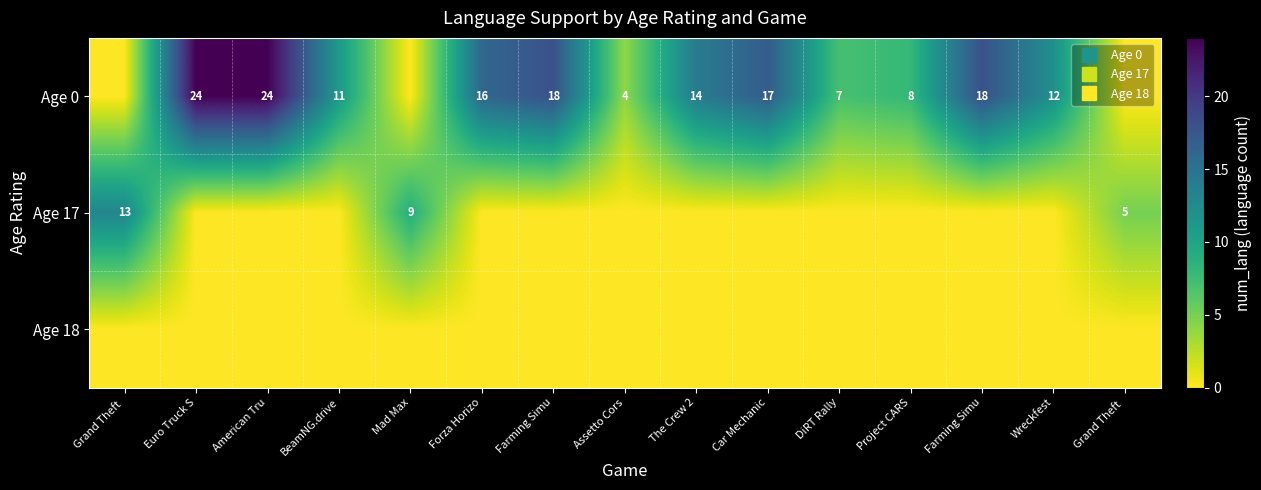

List the labels in order of Age 0 value, smallest first.

Grand Theft, Mad Max, Grand Theft, Assetto Cors, DiRT Rally, Project CARS, BeamNG.drive, Wreckfest, The Crew 2, Forza Horizo, Car Mechanic, Farming Simu, Farming Simu, Euro Truck S, American Tru